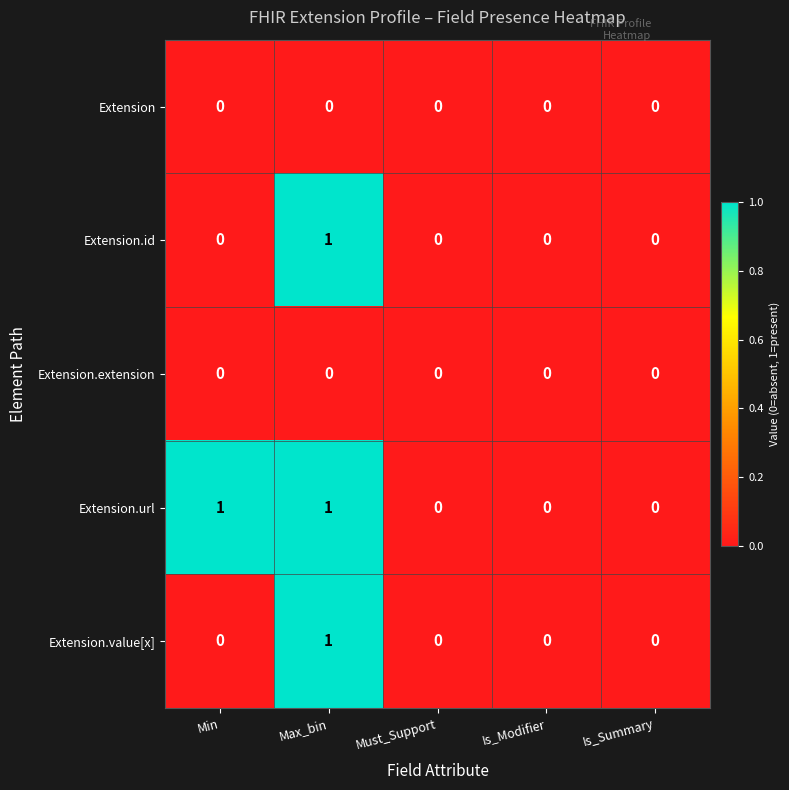

How many series are shown in this chart?

5